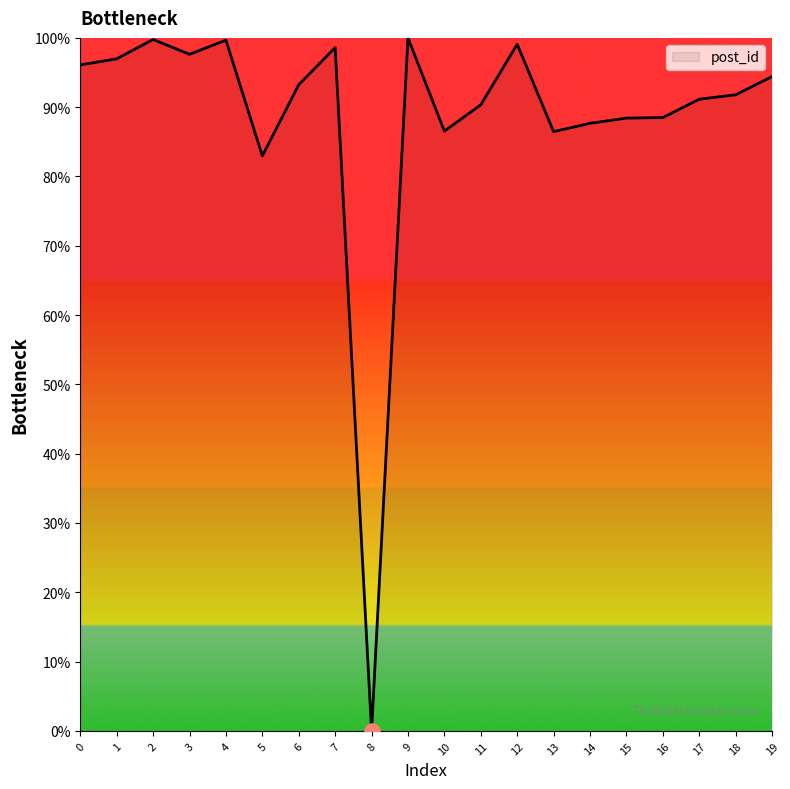

What is the change in value from 16 to 19?

+5.9